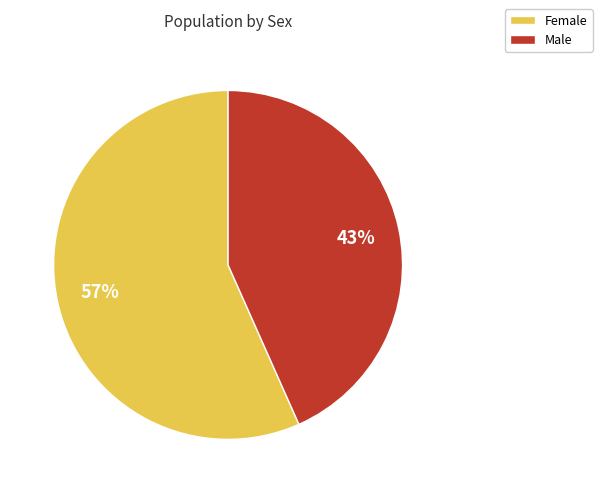

Is there a majority slice in this chart?

Yes